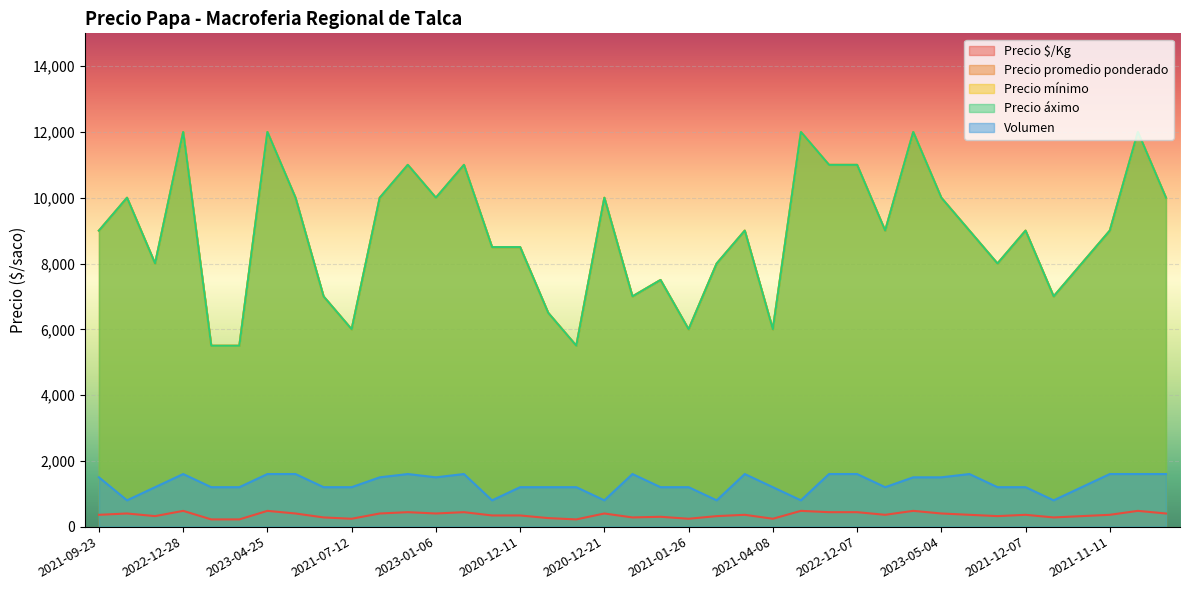

Which has a higher value, 2023-04-24 or 2021-01-26?

2023-04-24